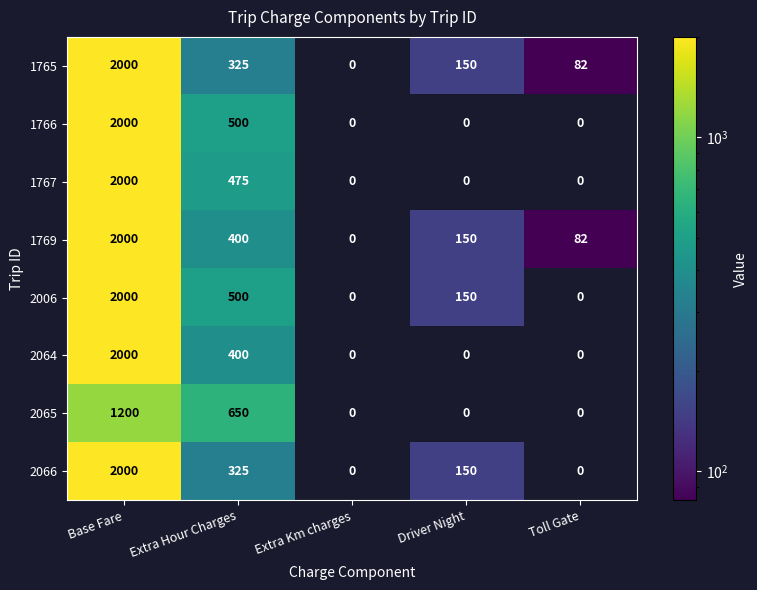

What is the difference between the 1767 values at Driver Night and Extra Hour Charges?

475